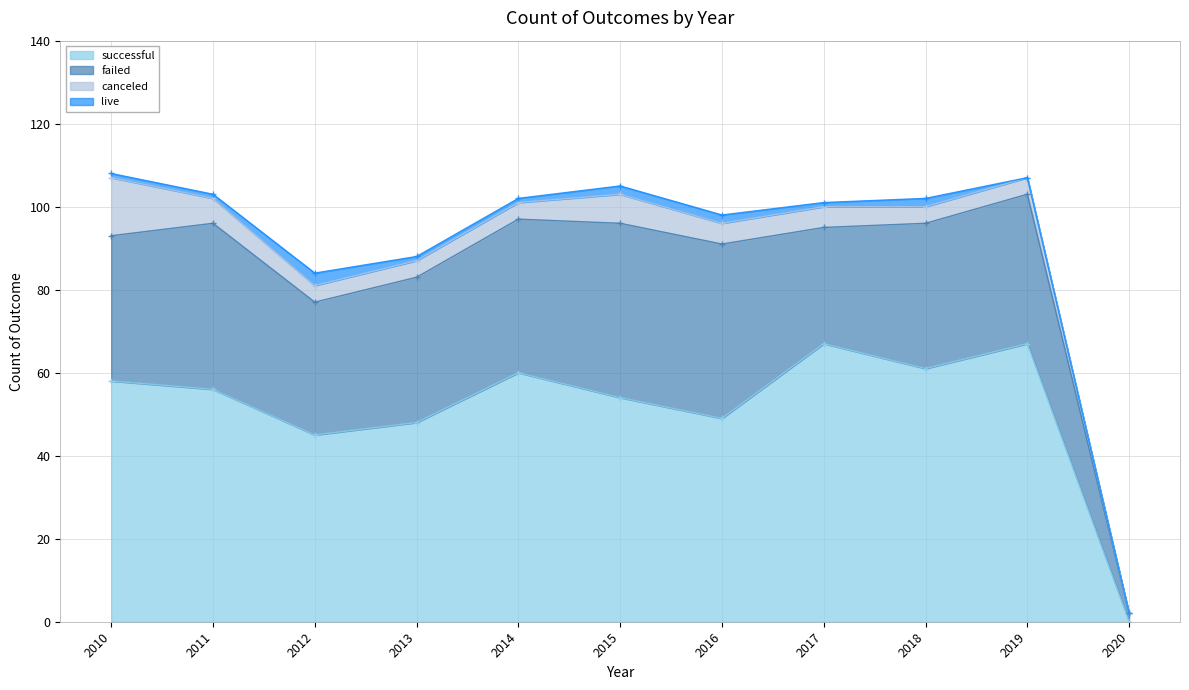

How many lines are shown in the chart?

4